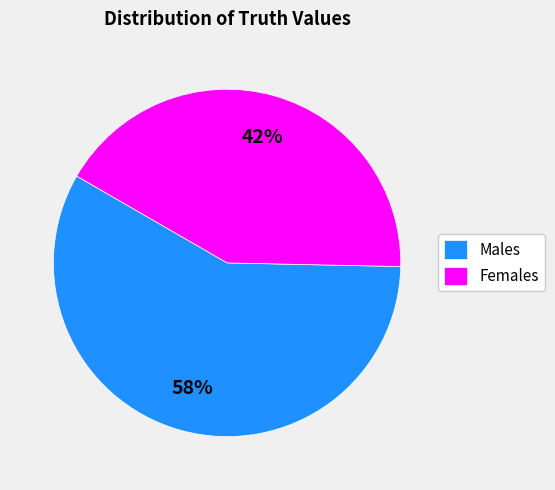

Rank the categories by value from highest to lowest.

Males, Females